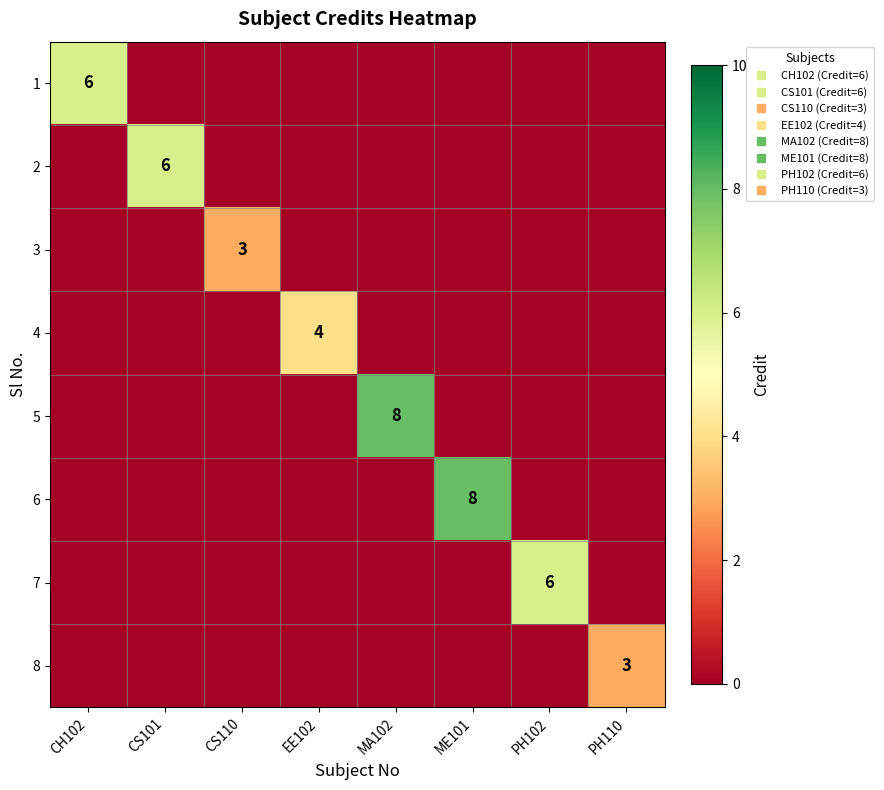

At which category is the sum across all series the highest?

MA102